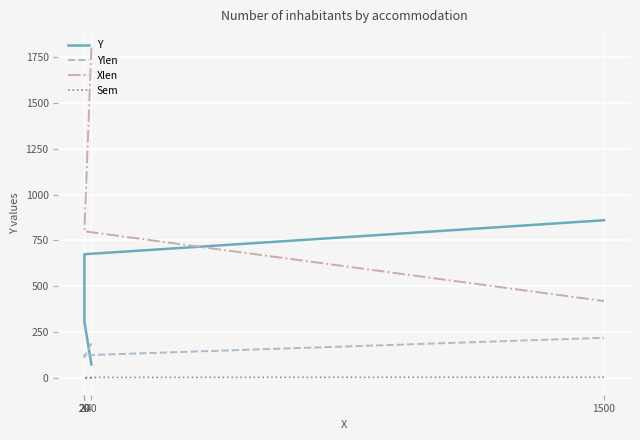

How many lines are shown in the chart?

4